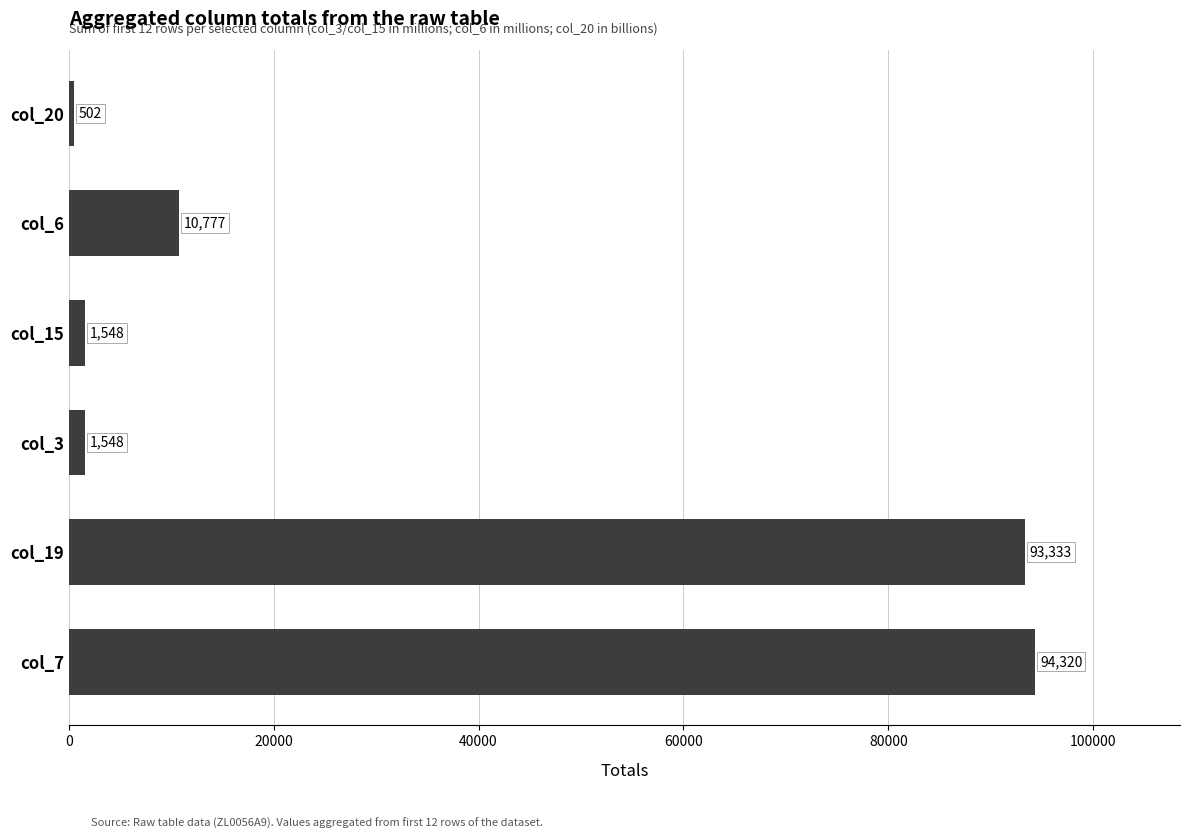

Reading bottom to top, what are all the values shown in this chart?

94320	93333	1548	1548	10777	502